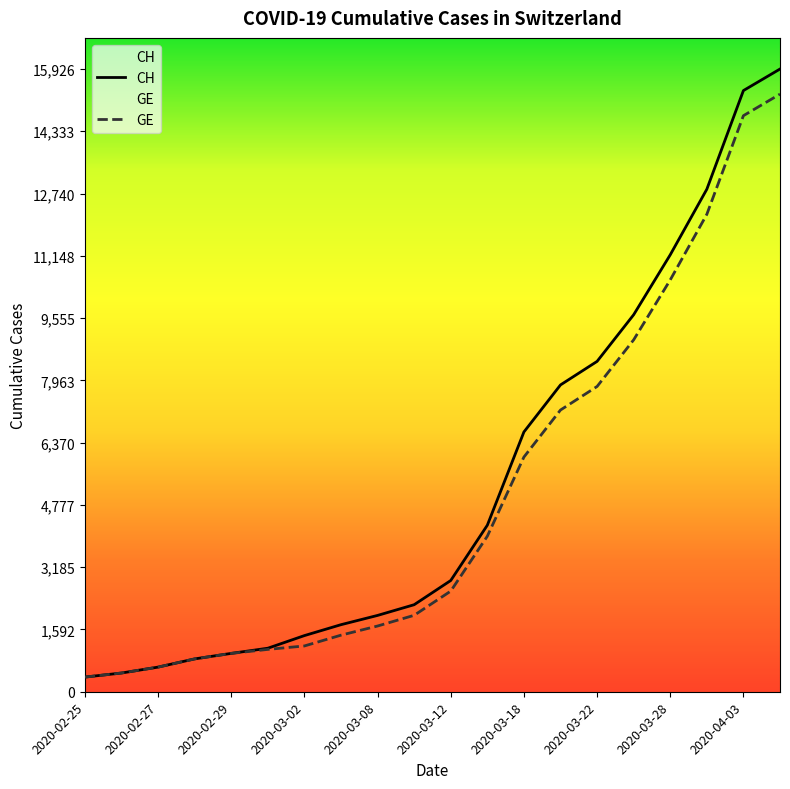

Rank the series by their maximum value, from highest to lowest.

CH, GE